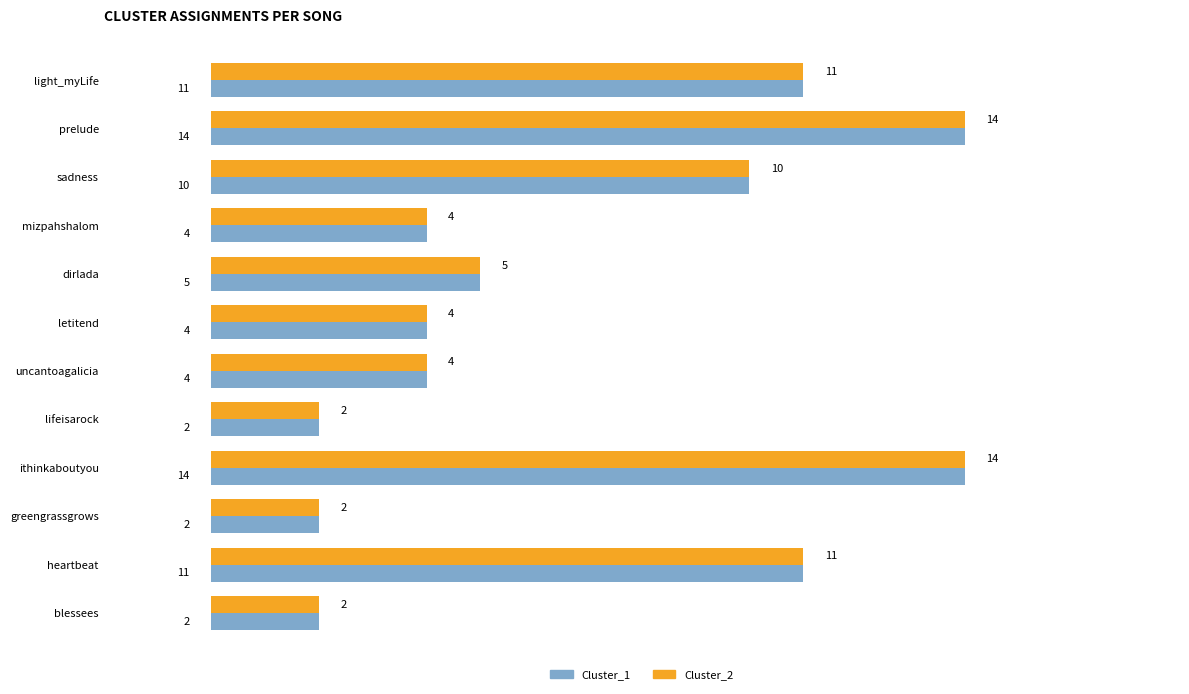

What is the maximum value shown in the chart?

14